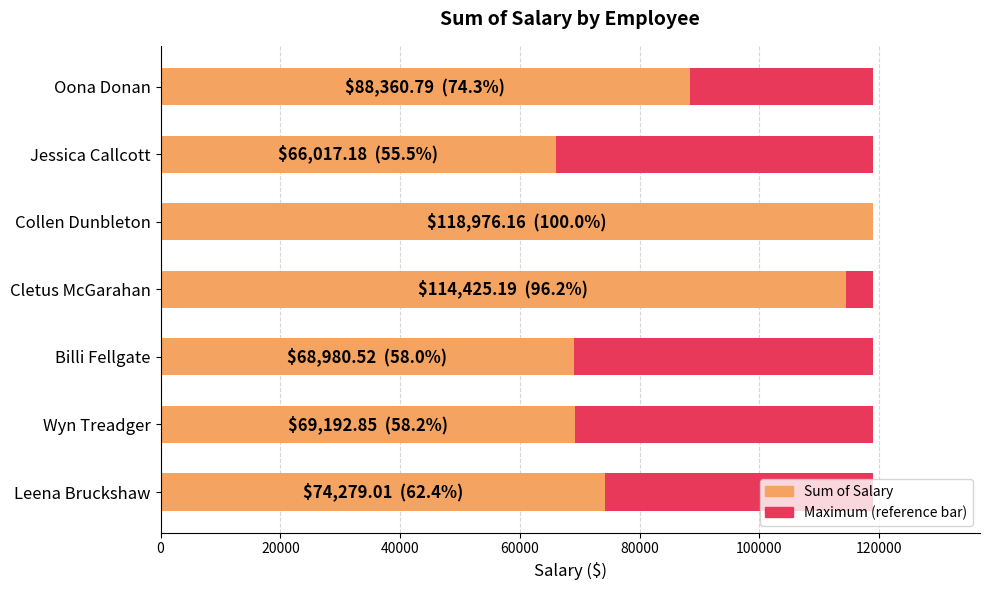

What is the average value of the Sum of Salary series?

85747.4